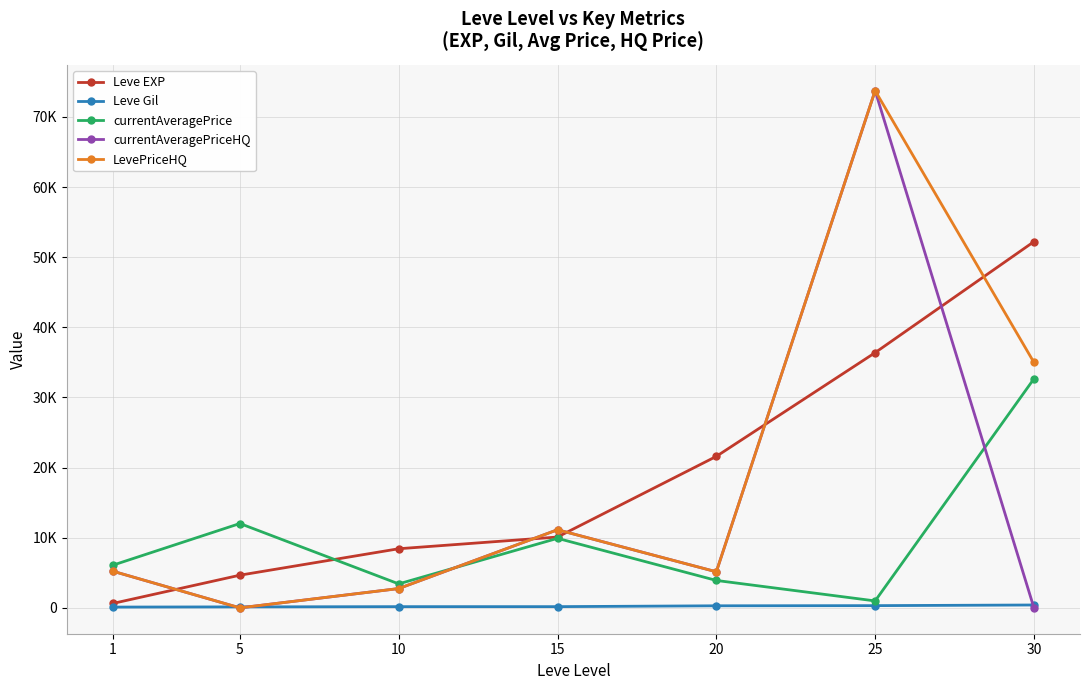

Does the chart have visible grid lines?

Yes